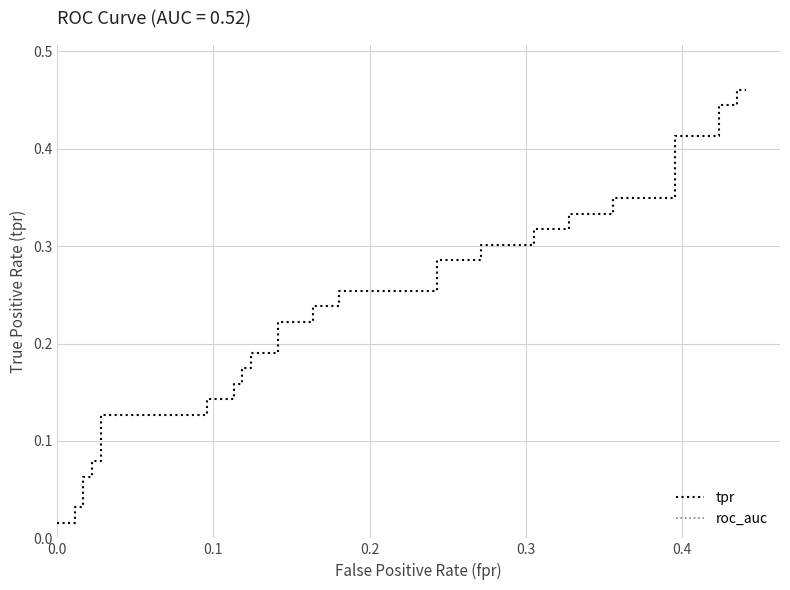

What is the average value of the roc_auc series?

0.5